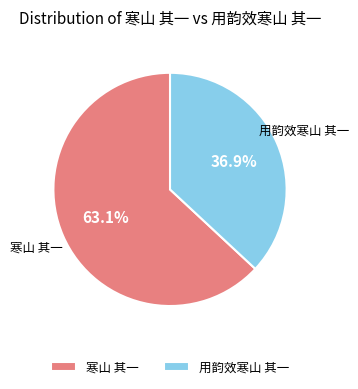

To the nearest percent, what is the difference between the 寒山 其一 and 用韵效寒山 其一 slice percentages?

26%